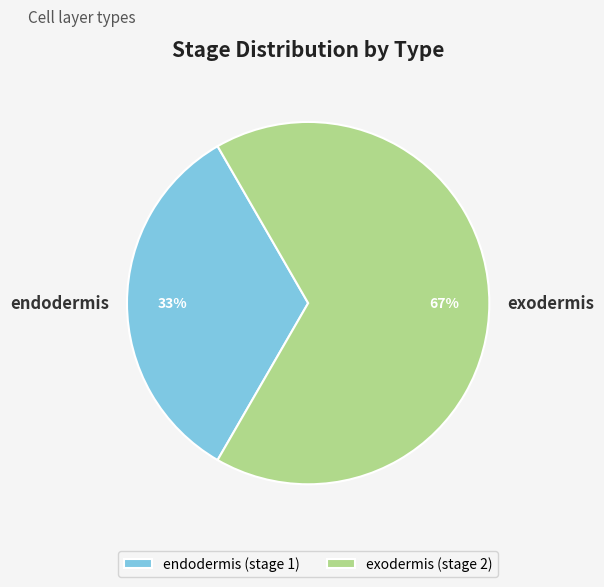

To the nearest percent, what is the combined percentage of exodermis and endodermis?

100%